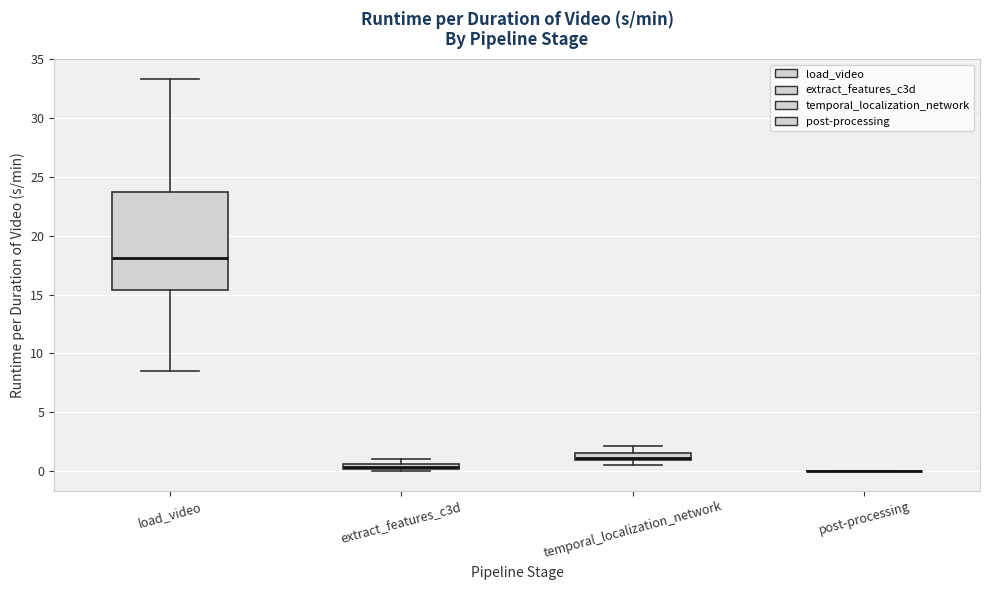

Comparing the boxes themselves (not the whiskers), which one is the tallest?

load_video